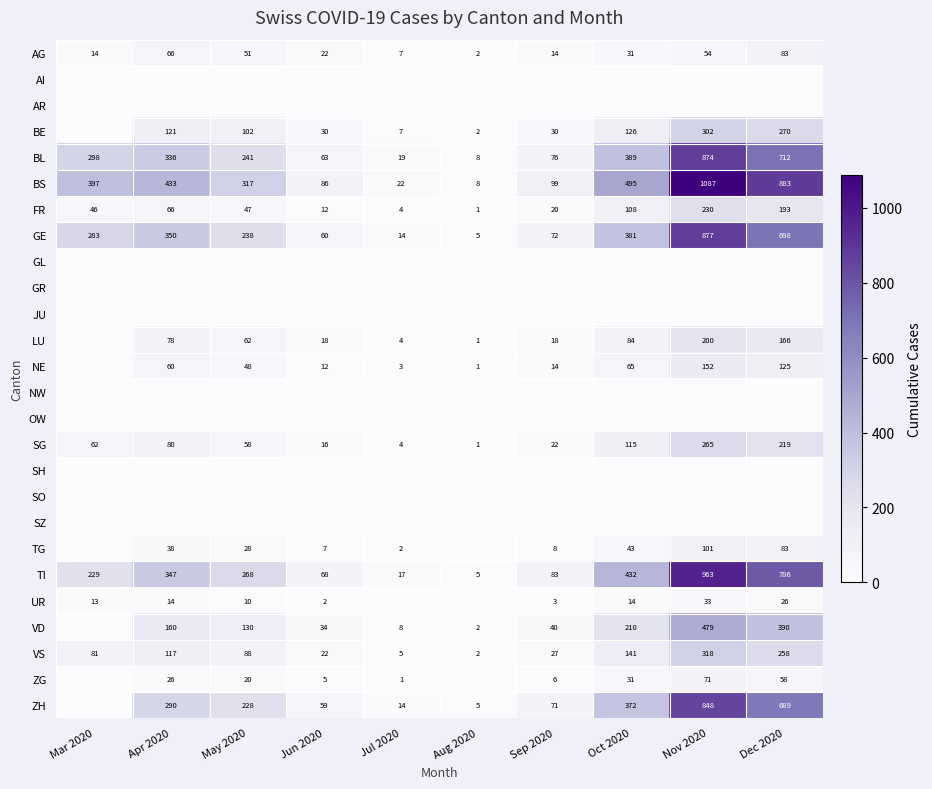

The GE series shows 238 at May 2020. True or false?

True